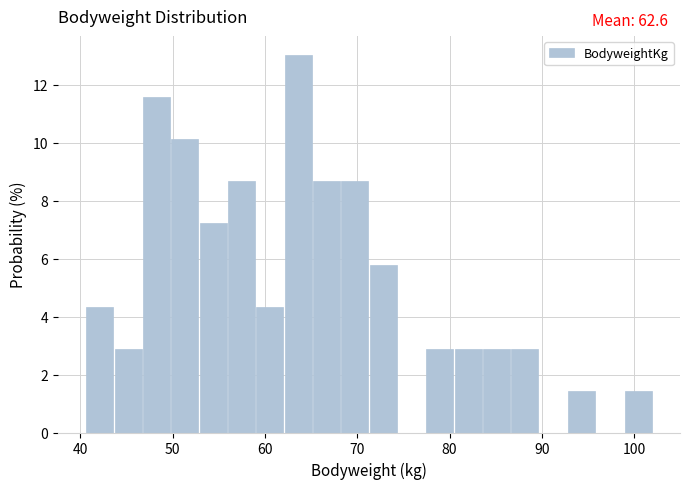

Read against the x-axis, roughly where is the centre of the tallest bar?

64